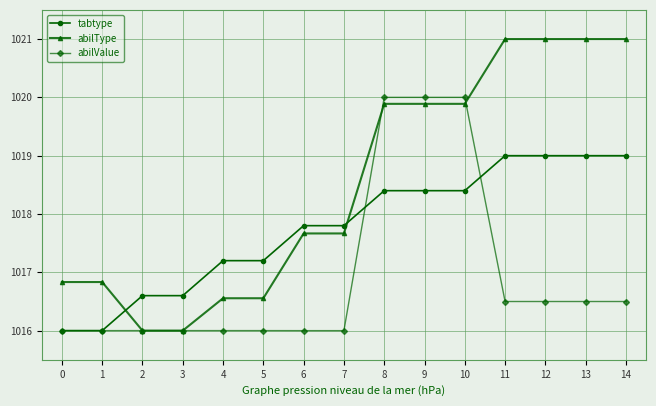

True or false: abilType and tabtype cross at least once.

True